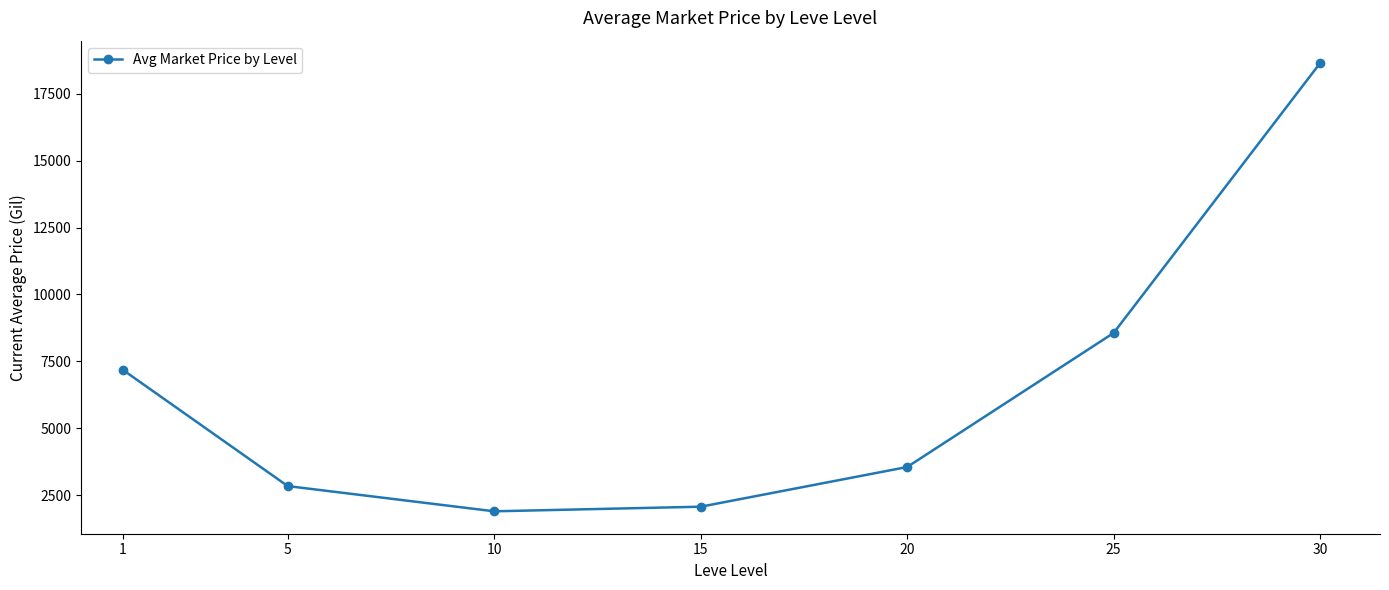

The chart shows a value of 18649.5 at 30. True or false?

True